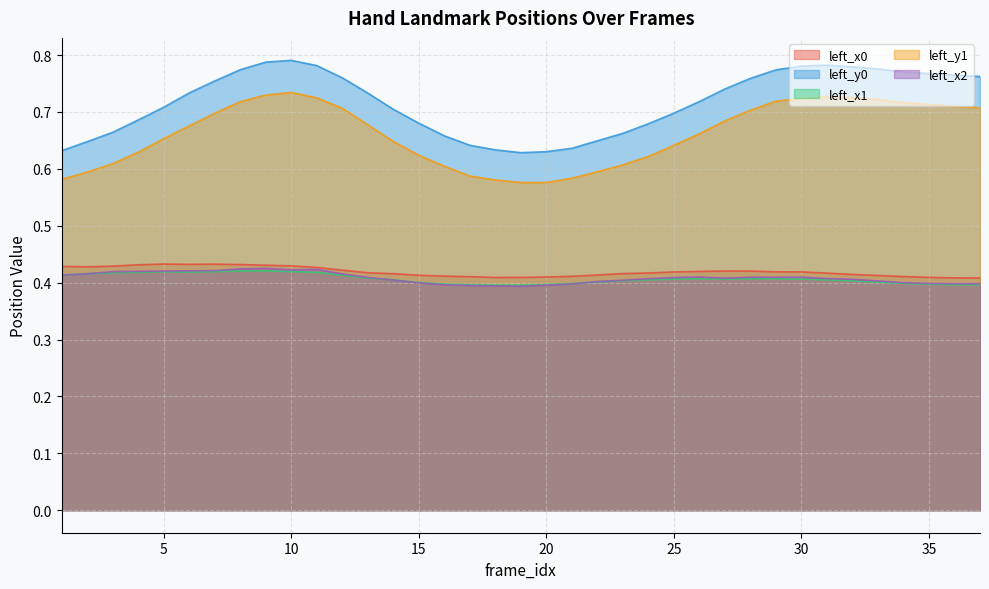

In left_y1, how many points are lower than both neighbors (excluding endpoints)?

1